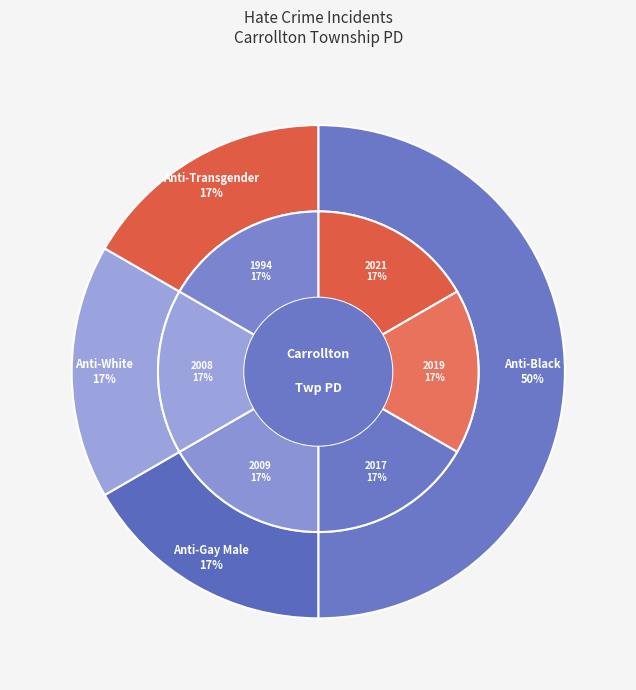

Which category has the smallest portion of the pie?

2019